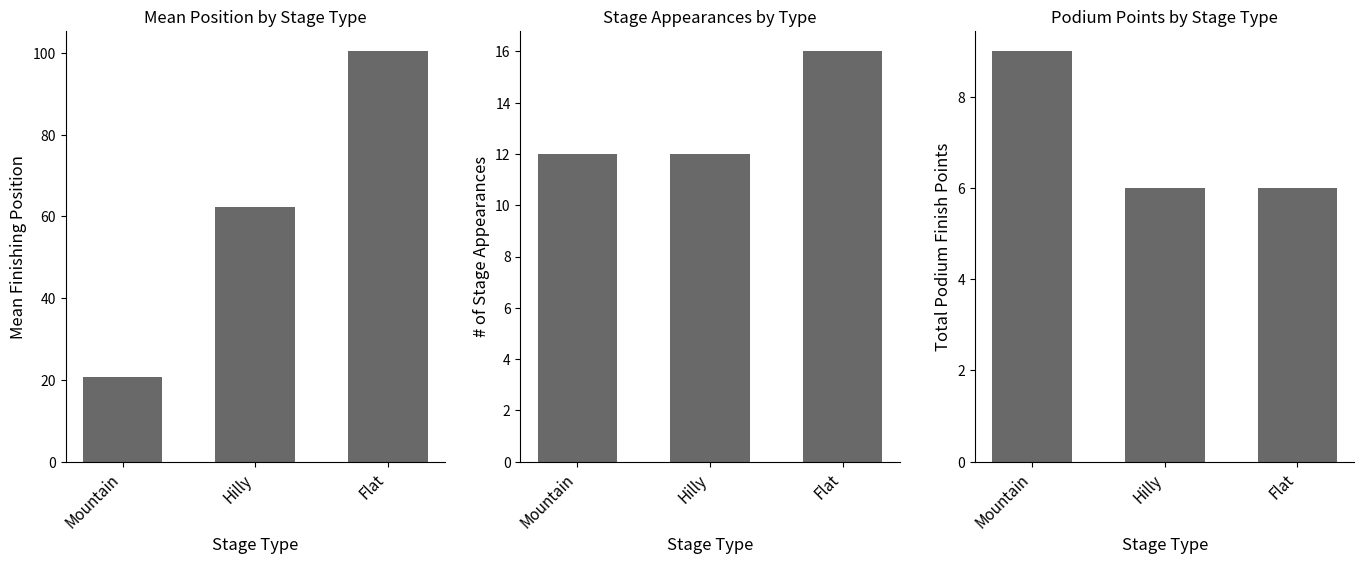

Reading left to right, what are all the values shown in this chart?

Mean Position: Mountain=20.7	Hilly=62.2	Flat=100.4
Stage Count: Mountain=12.0	Hilly=12.0	Flat=16.0
Podium Points: Mountain=9.0	Hilly=6.0	Flat=6.0